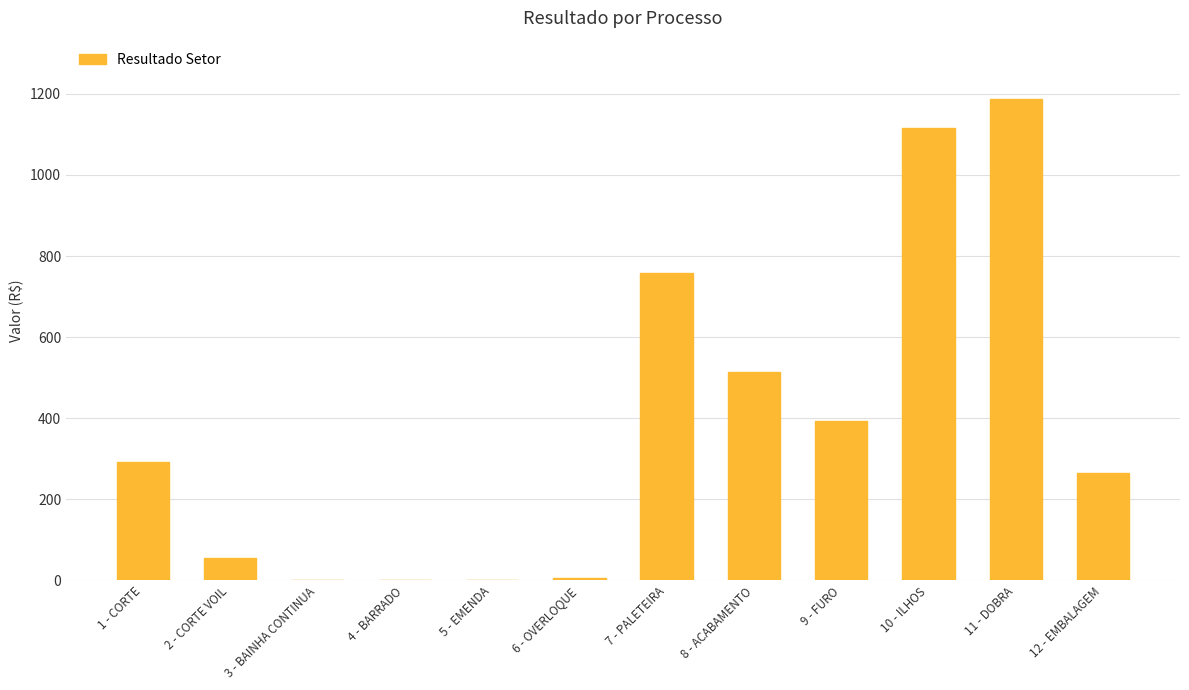

What is the change in value from 1 - CORTE to 5 - EMENDA?

-291.1